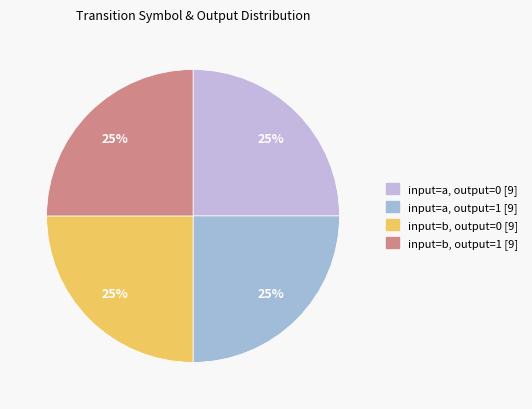

How many segments does this pie chart have?

4